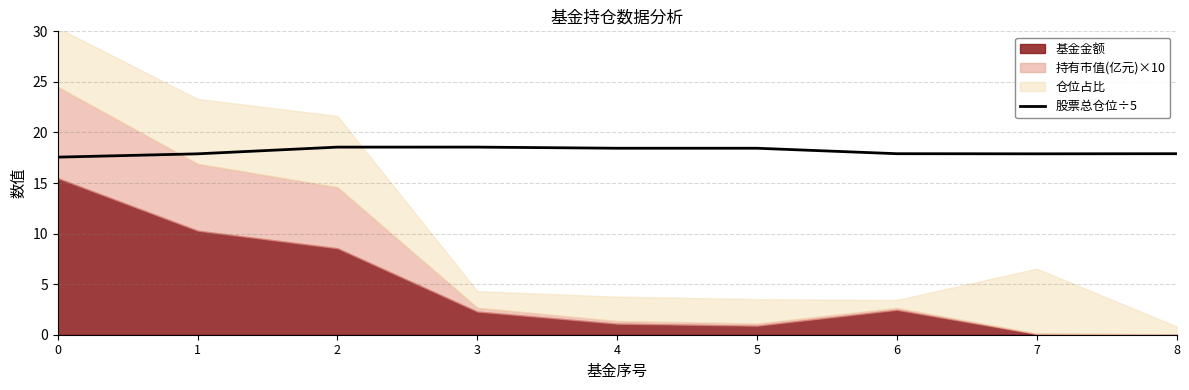

What is the minimum value for 股票总仓位÷5?

17.6